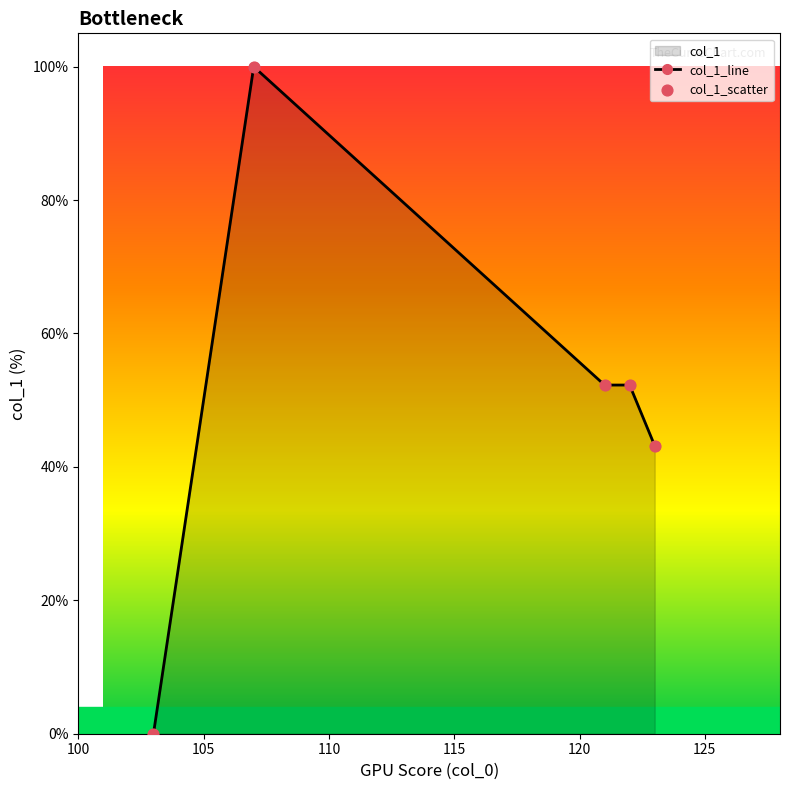

Which series has the widest spread of Y values?

col_1_line